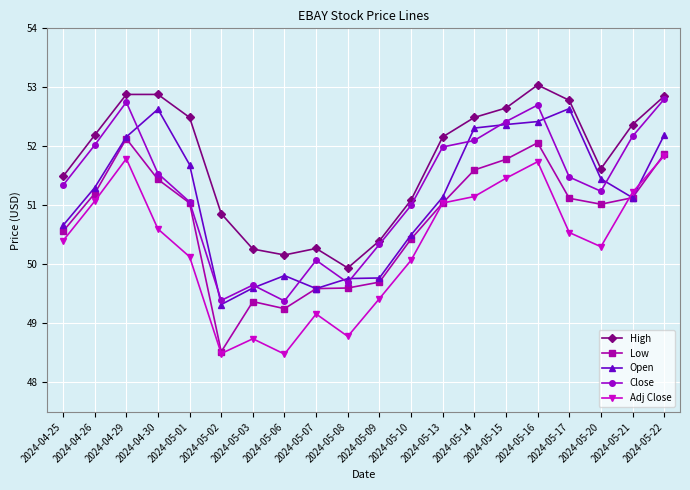

At 2024-05-06, list the series in order from smallest to largest.

Adj Close, Low, Close, Open, High